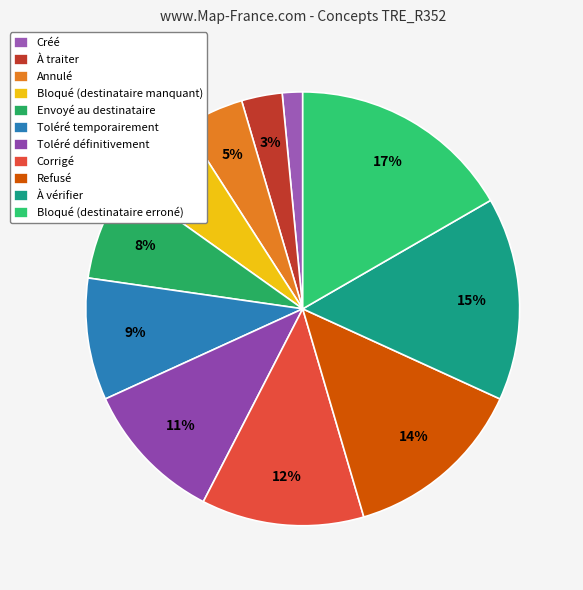

What percentage is the Bloqué (destinataire erroné) slice, to the nearest percent?

17%